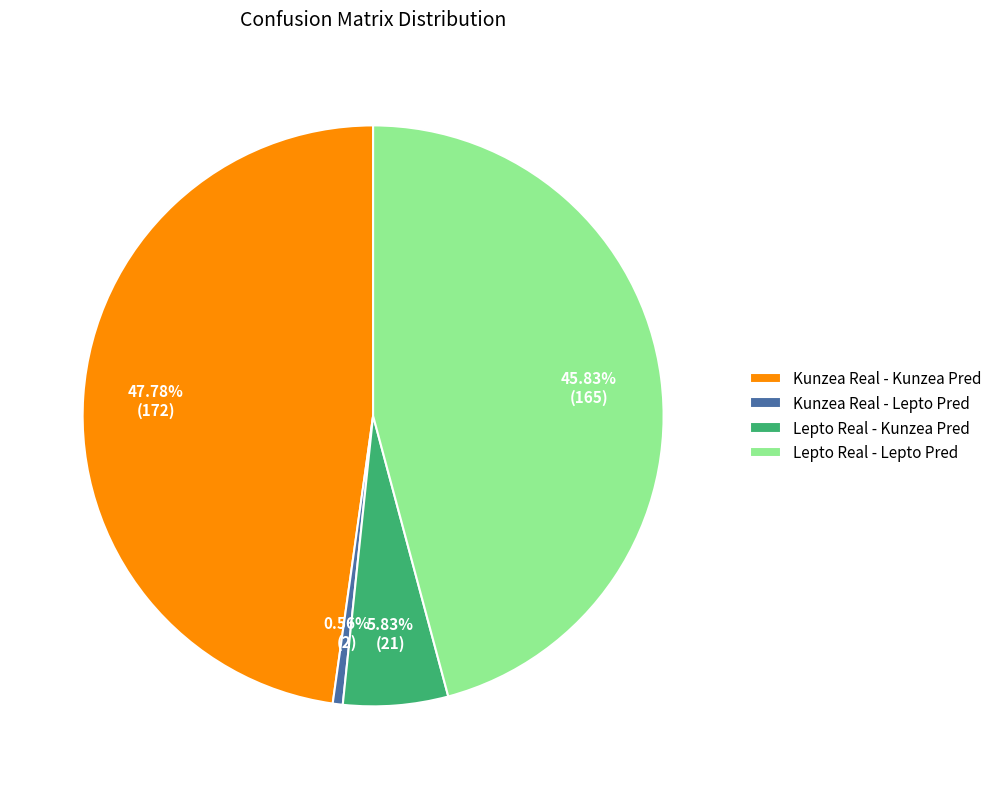

Between Lepto Real - Lepto Pred and Lepto Real - Kunzea Pred, which is larger?

Lepto Real - Lepto Pred